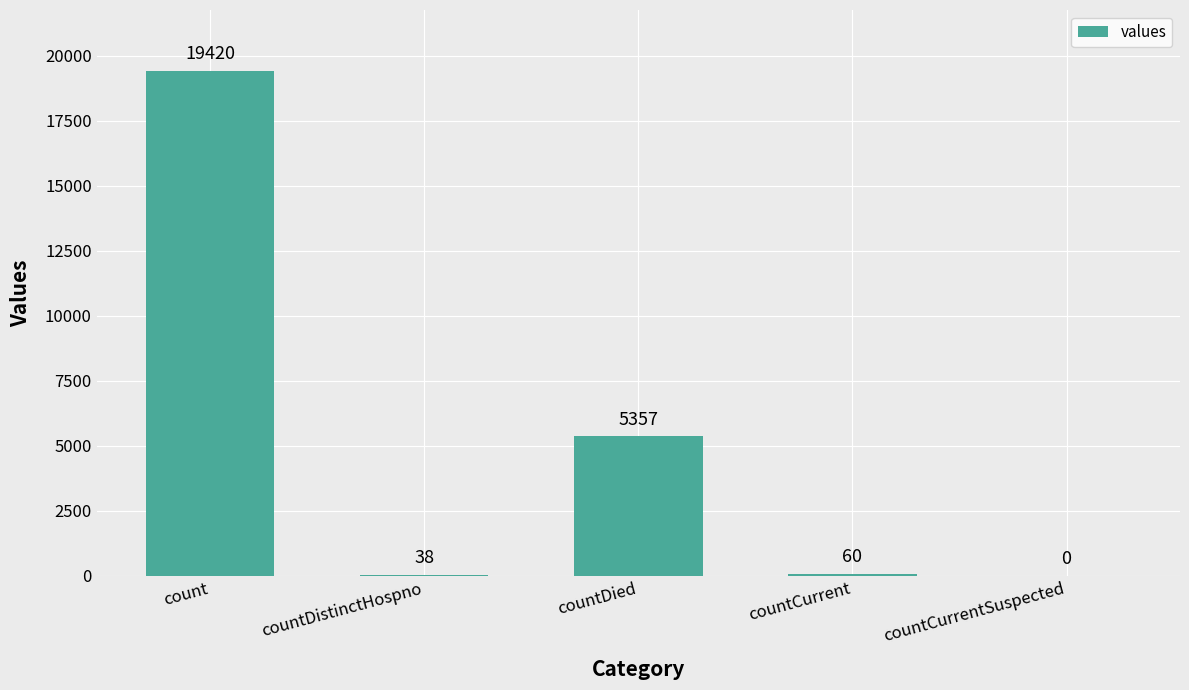

At which label is the value closest to 9710?

countDied